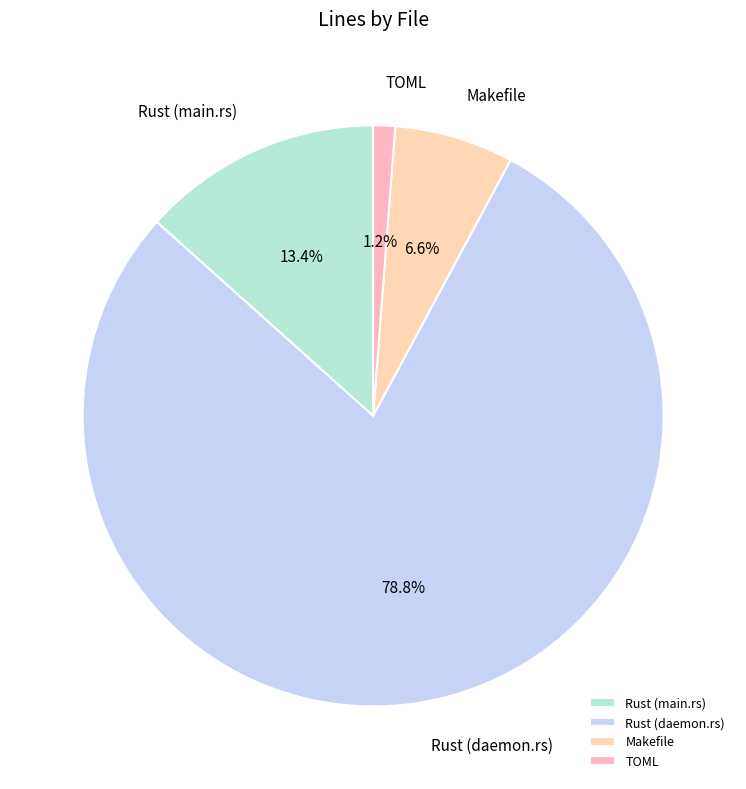

True or false: TOML accounts for 1% of the total.

True